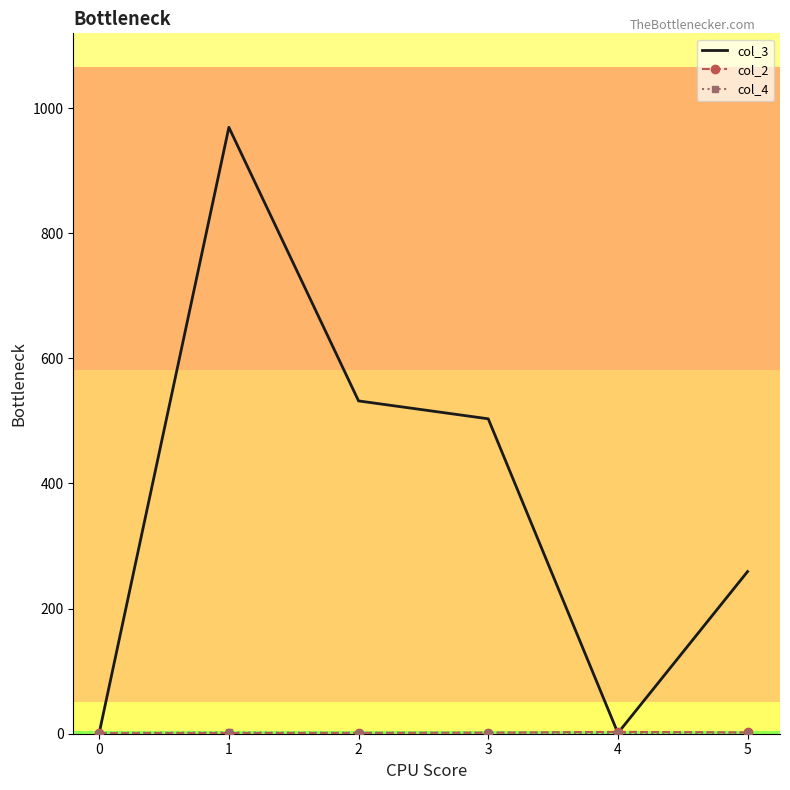

Which series has the largest total across all categories?

col_3